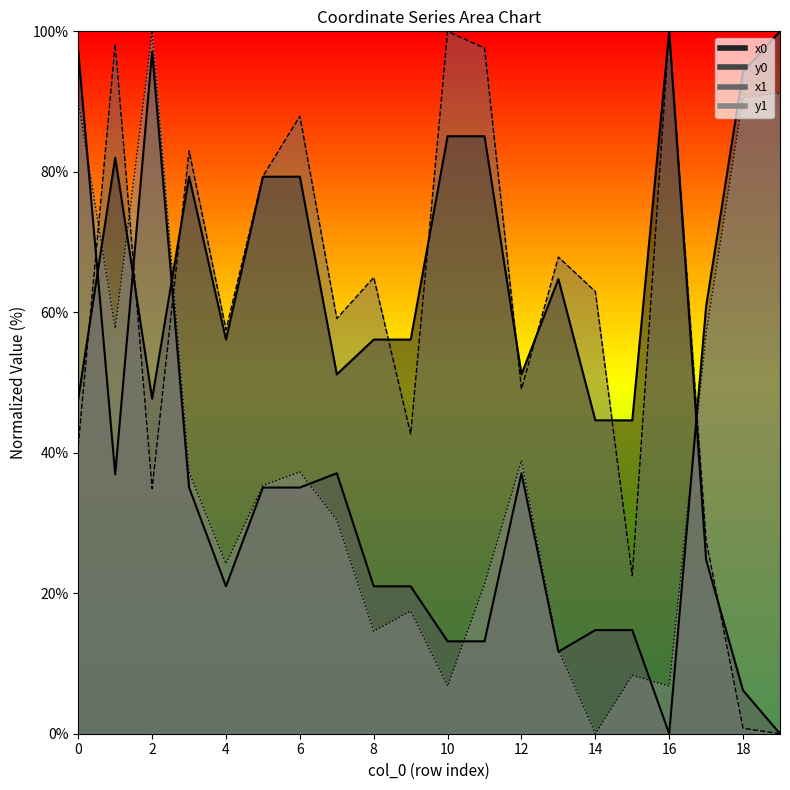

Which series changed the most between 14 and 17?

y1